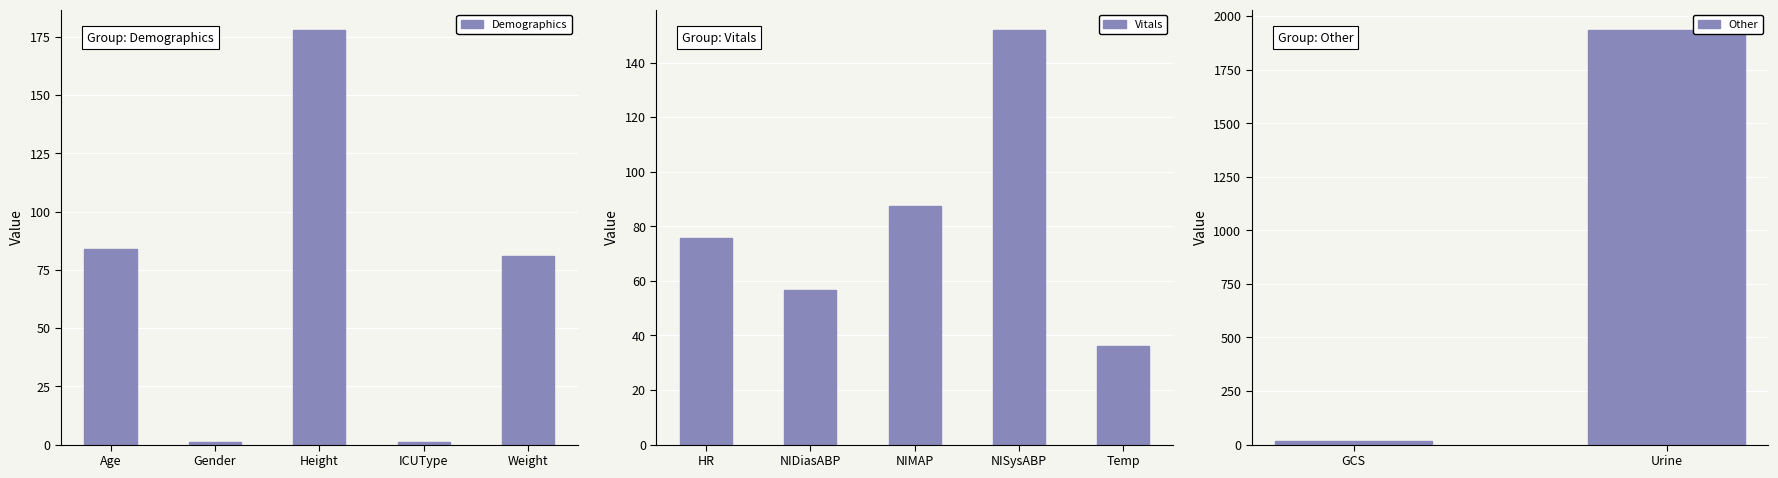

Is it true that Demographics equals 29.0 at Age?

False